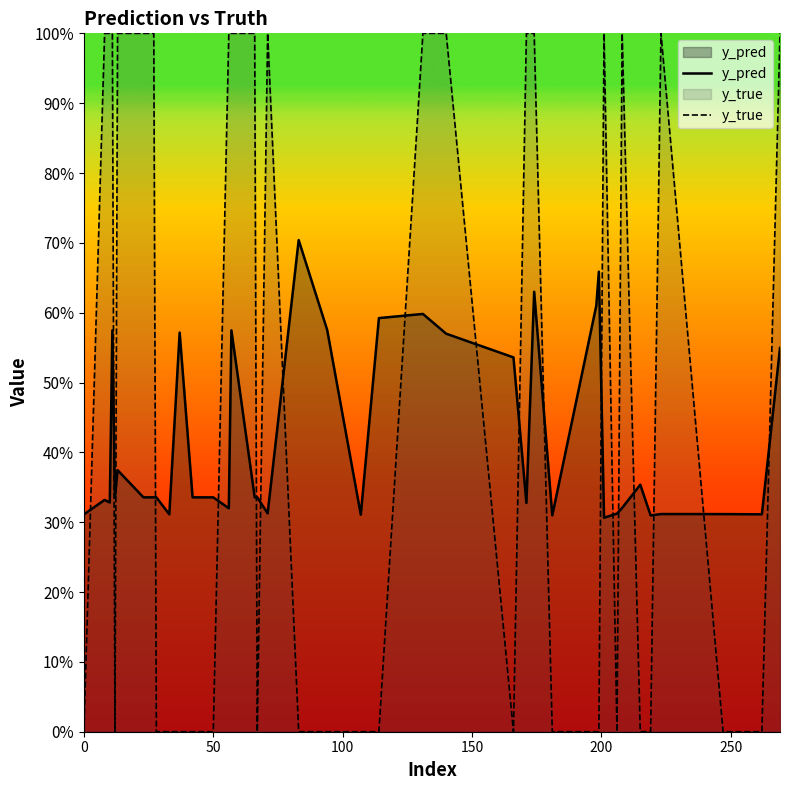

At how many categories does at least one series exceed 0?

40